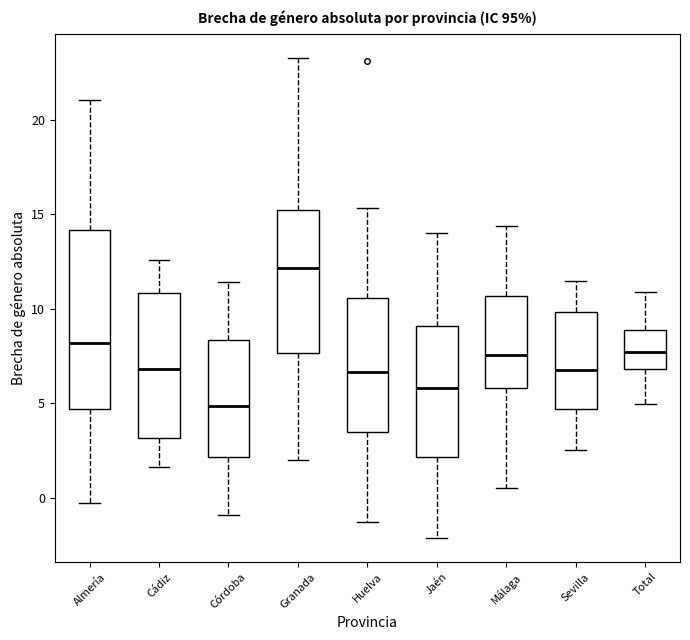

Which box is the tallest, from its lower edge to its upper edge?

Almería